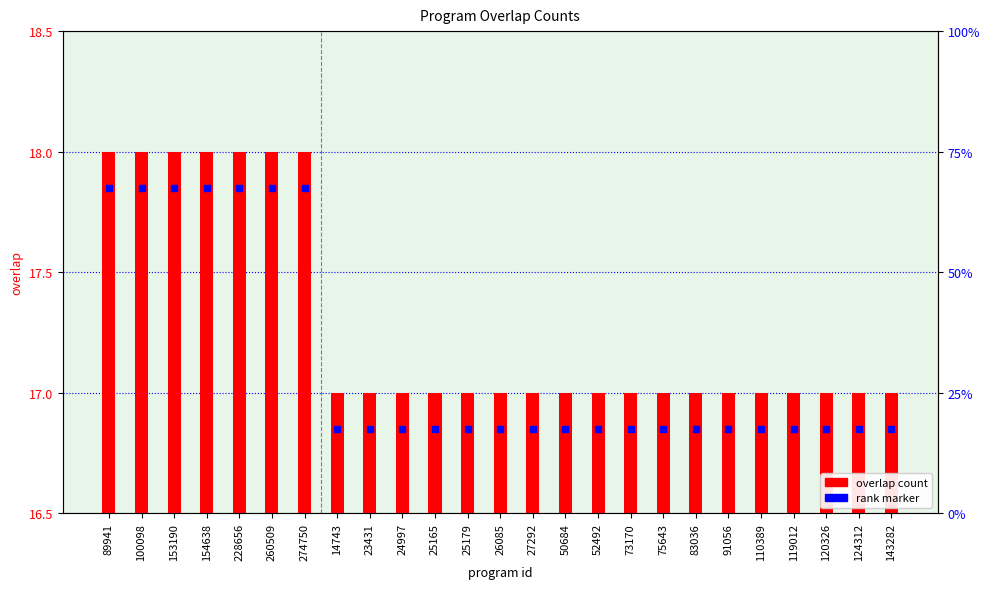

At which category is the sum across all series the highest?

89941